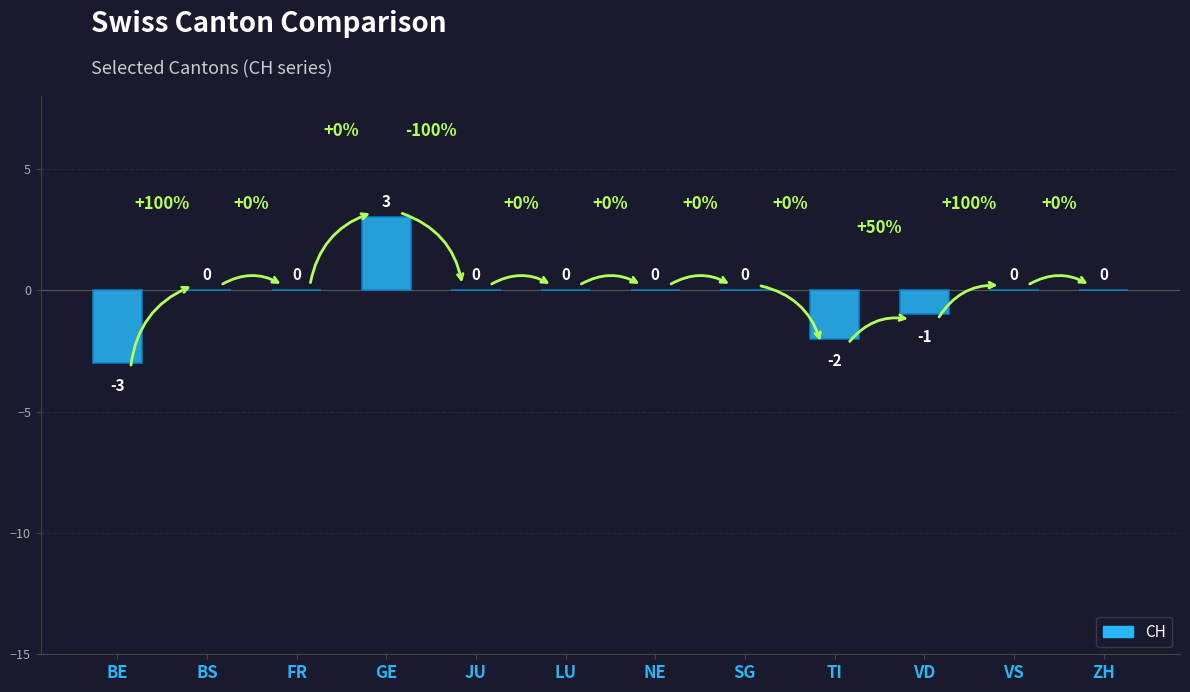

How many values are between 0 and 1?

8